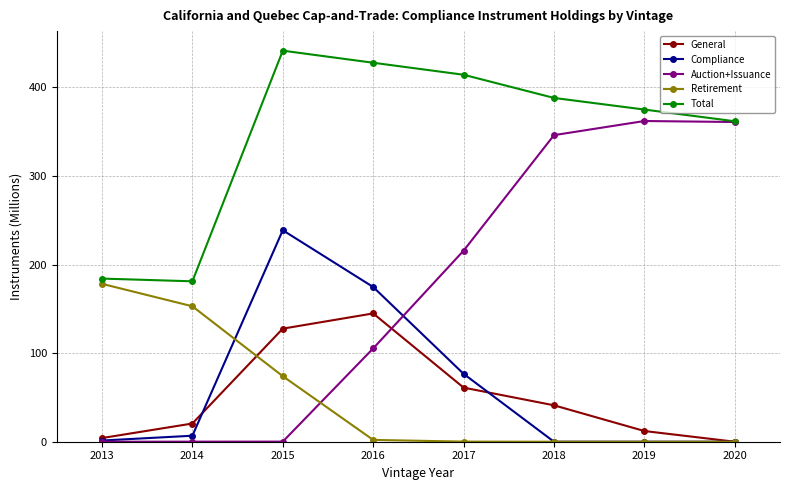

Rank the series by their maximum value, from lowest to highest.

General, Retirement, Compliance, Auction+Issuance, Total